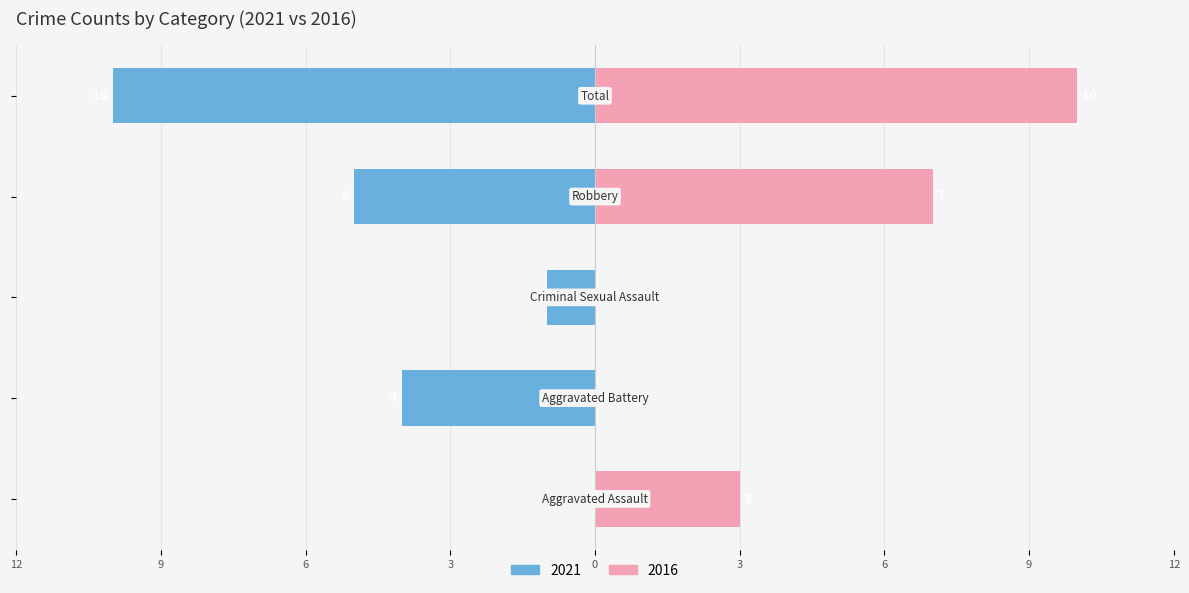

How many categories are shown in the chart?

5